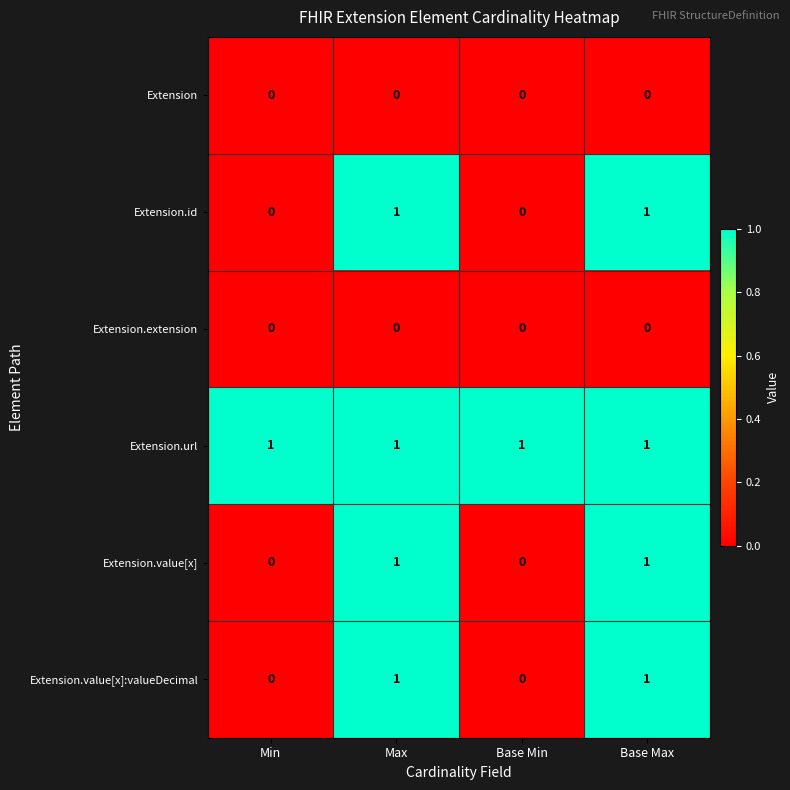

How many values in Extension.id are above zero?

2